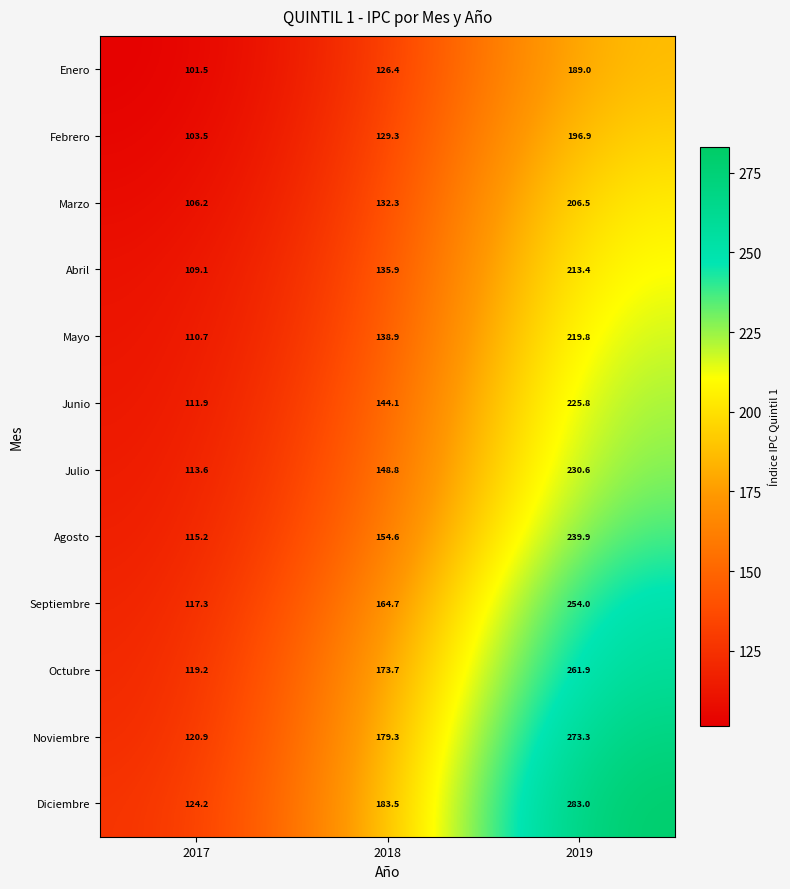

True or false: Febrero has a value of 122.1 at 2019.

False